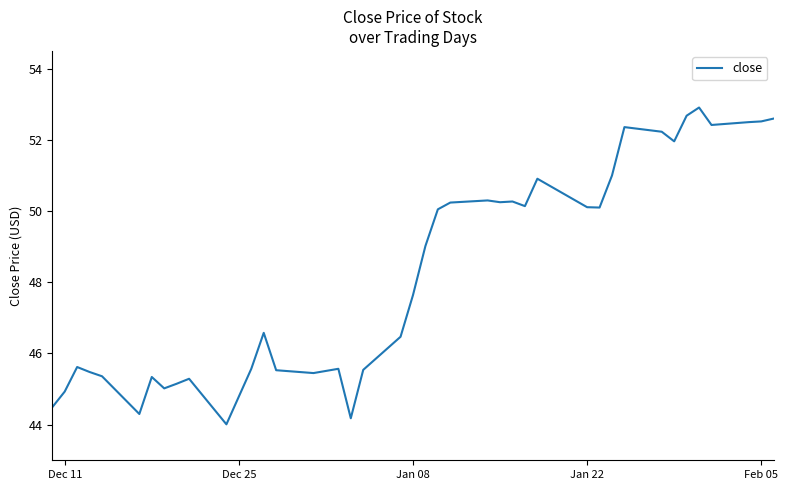

What is the difference between the maximum and minimum values?

8.9